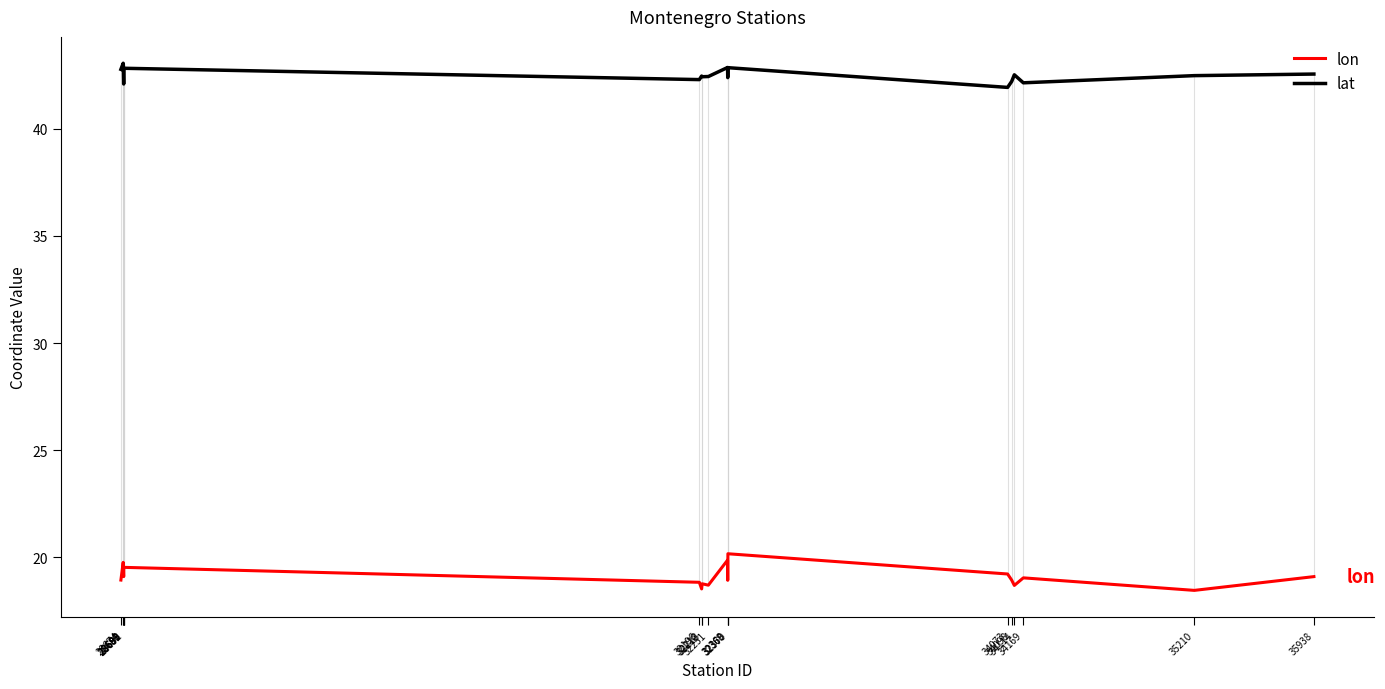

What is the maximum value shown in the chart?

43.1